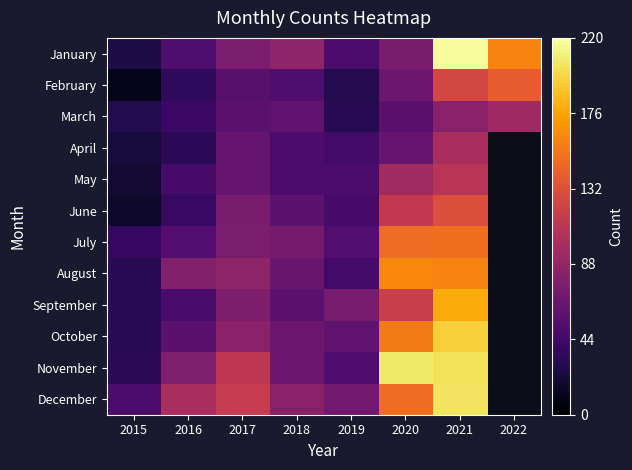

At how many categories does at least one series exceed 92?

5